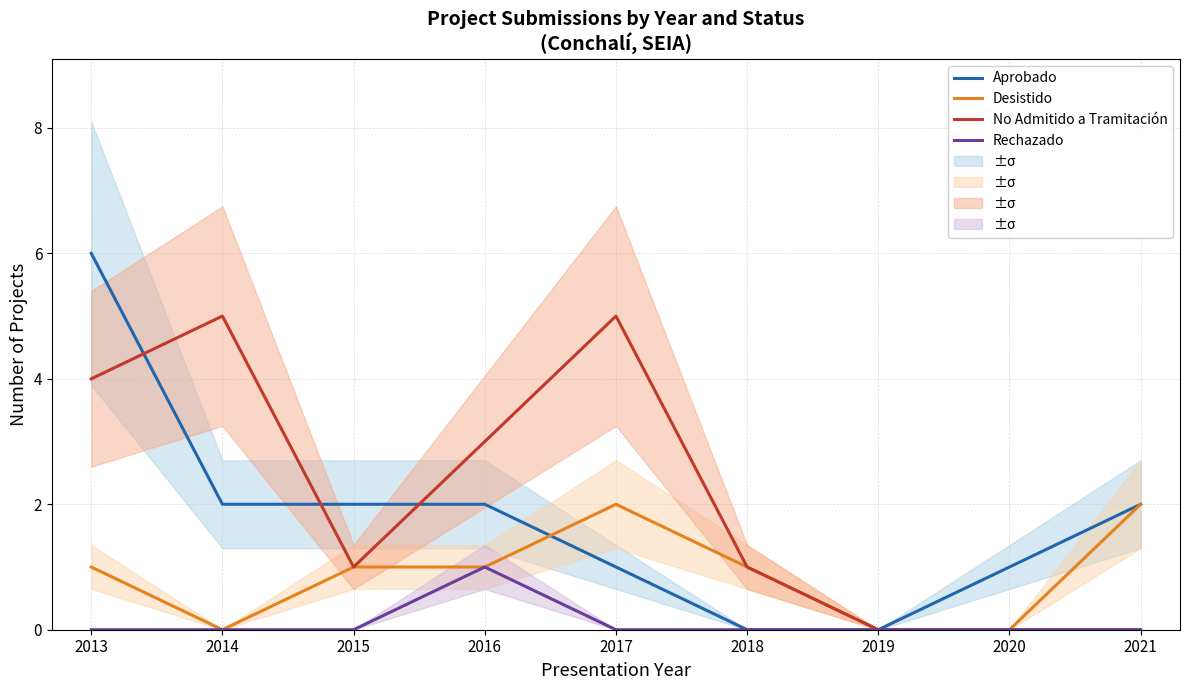

True or false: No Admitido a Tramitación and Desistido intersect in this chart.

False